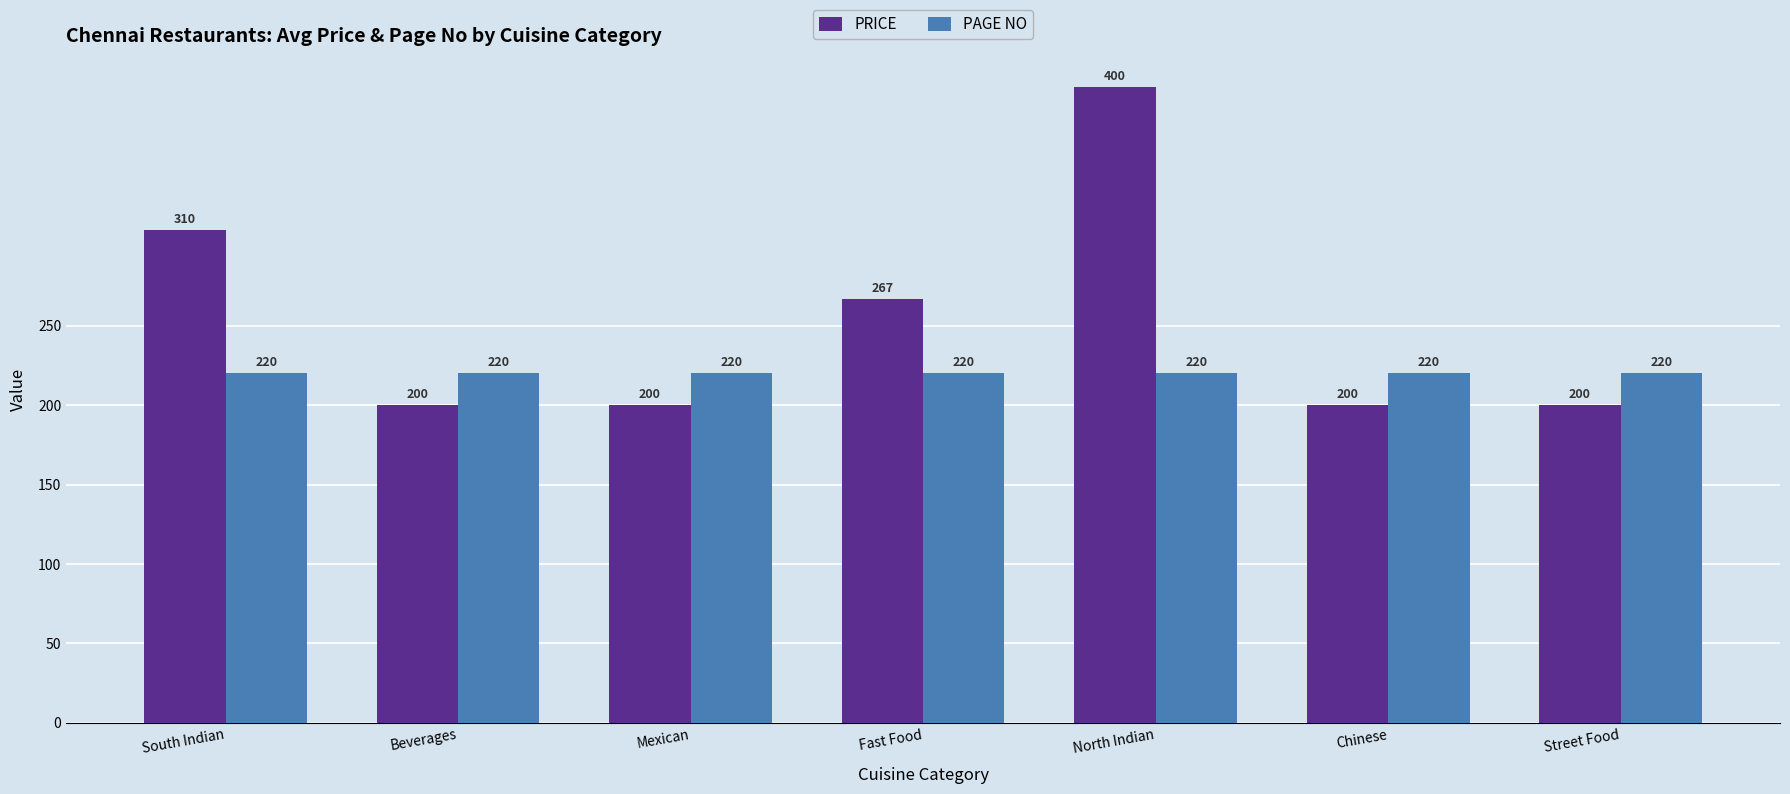

True or false: PAGE NO has a value of 307.0 at Street Food.

False